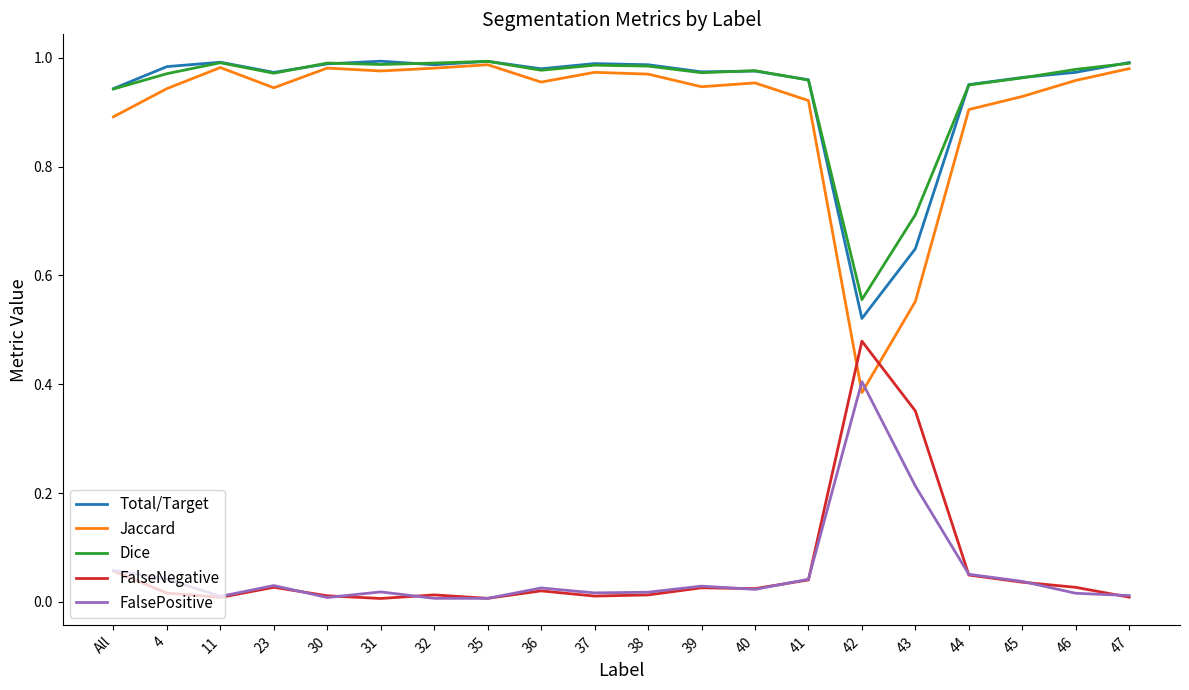

Which series has the widest spread of values?

Jaccard